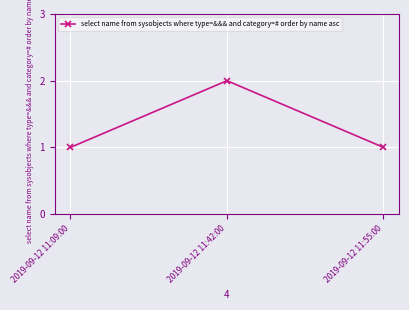

Reading right to left, list all the values displayed in this chart.

1	2	1